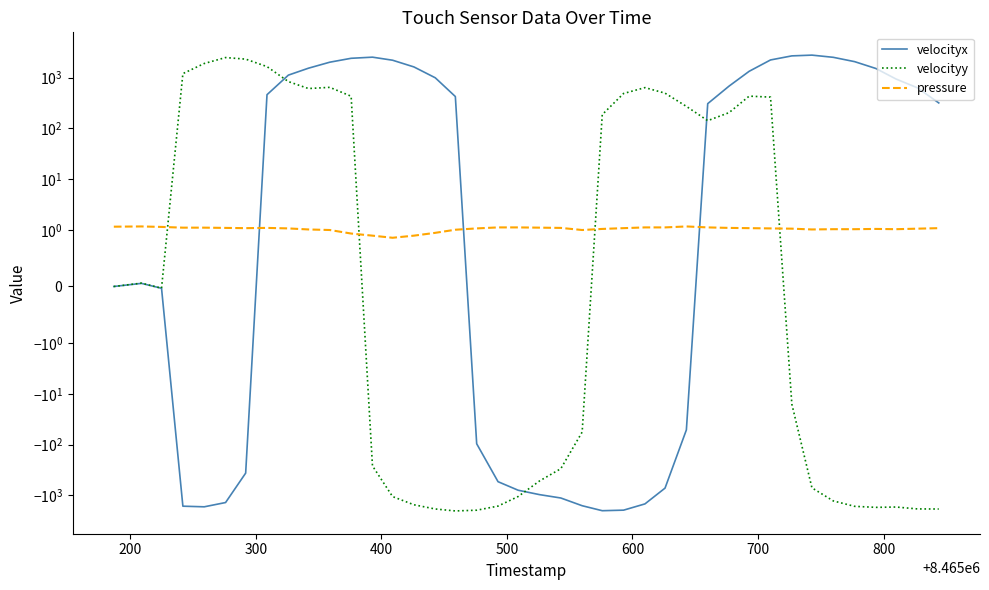

True or false: pressure has a value of 2.0 at 28.

False